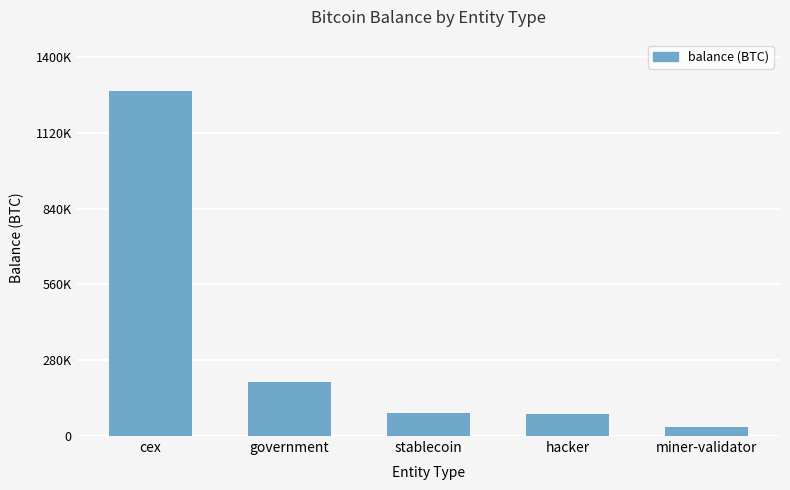

True or false: the data shows 86335.5 at stablecoin.

True